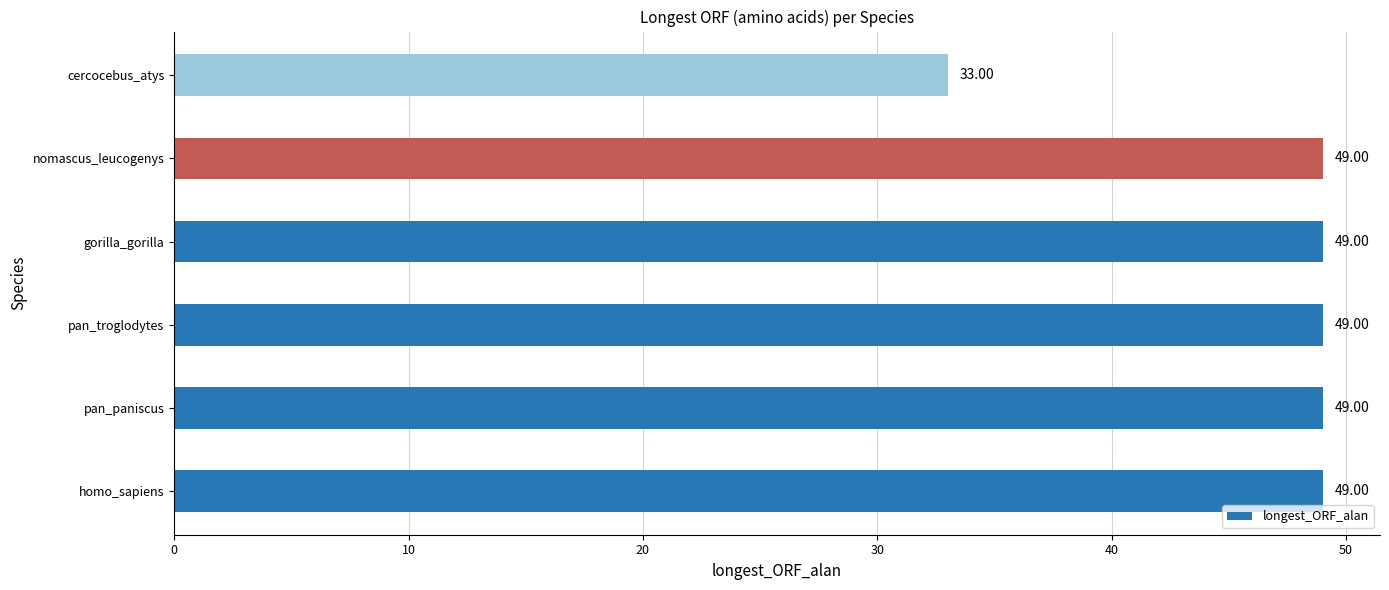

What is the ratio of the value at homo_sapiens to the value at cercocebus_atys?

1.5